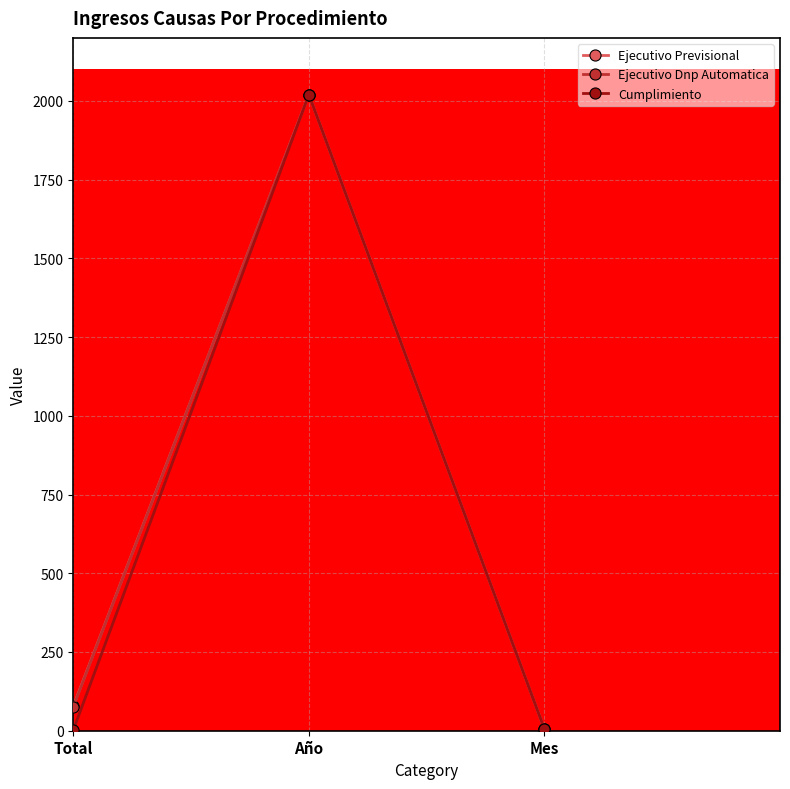

At which category is the sum across all series the highest?

Año